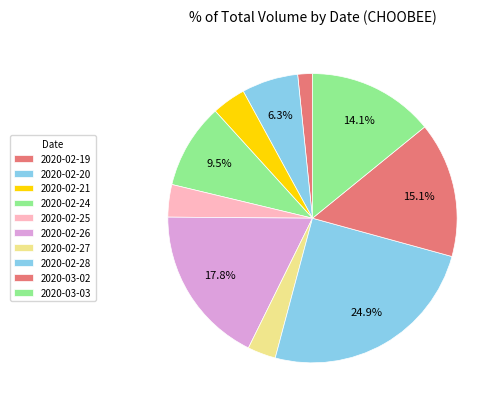

Is there a majority slice in this chart?

No